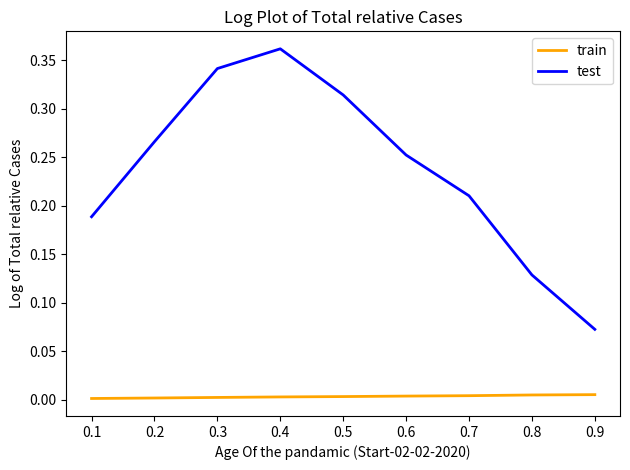

True or false: train and test intersect in this chart.

False